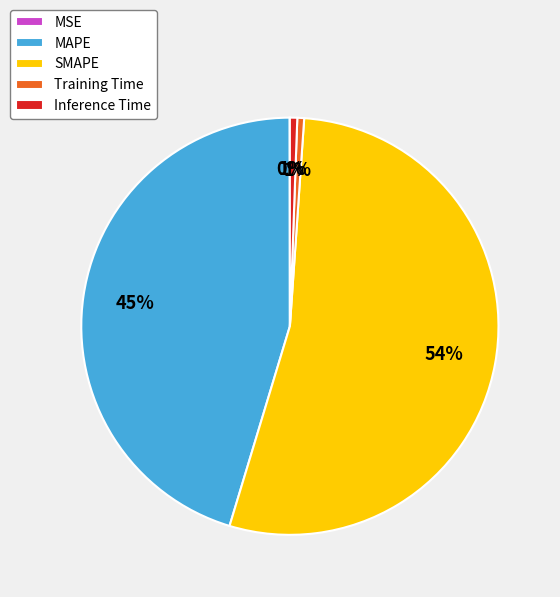

To the nearest percent, what is the average slice percentage?

20%